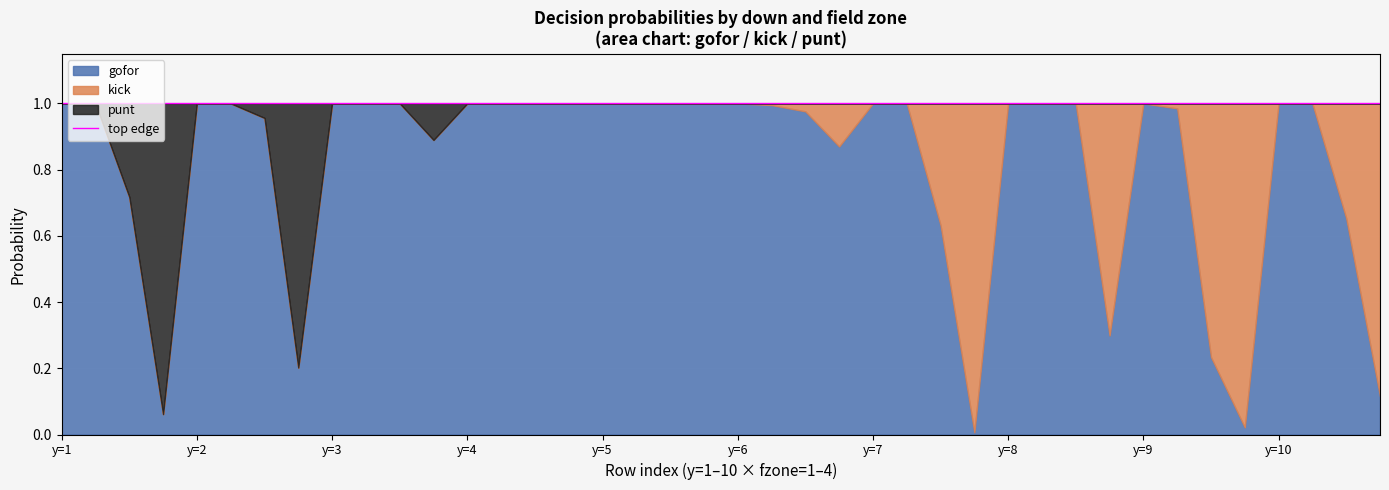

True or false: punt has more than 0 interior local peaks.

True